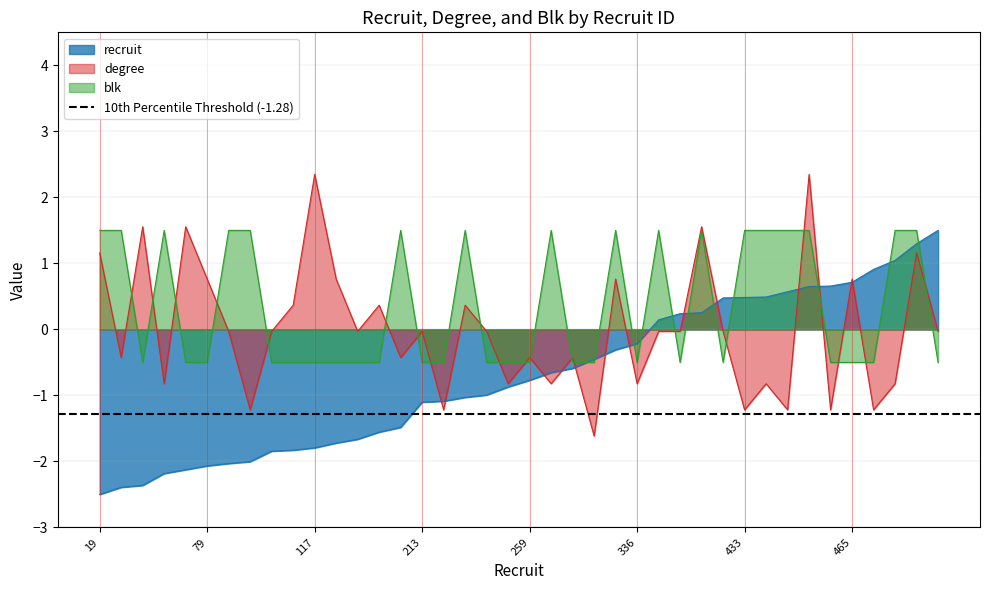

True or false: recruit has a value of -1.7 at 215.

False